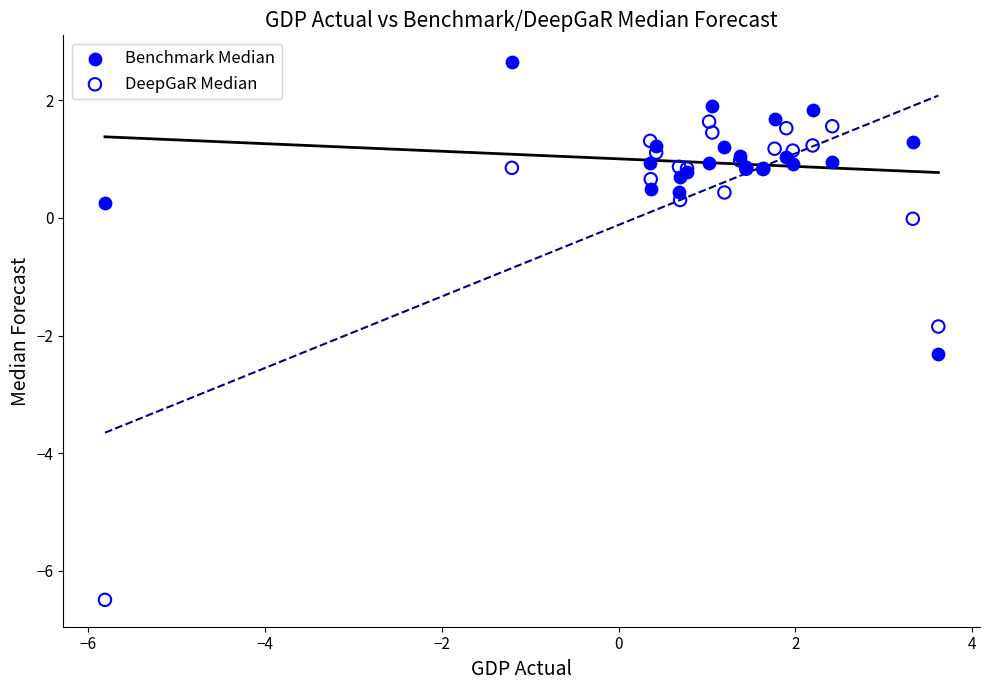

What are all the series names shown in the legend?

Benchmark Median, DeepGaR Median